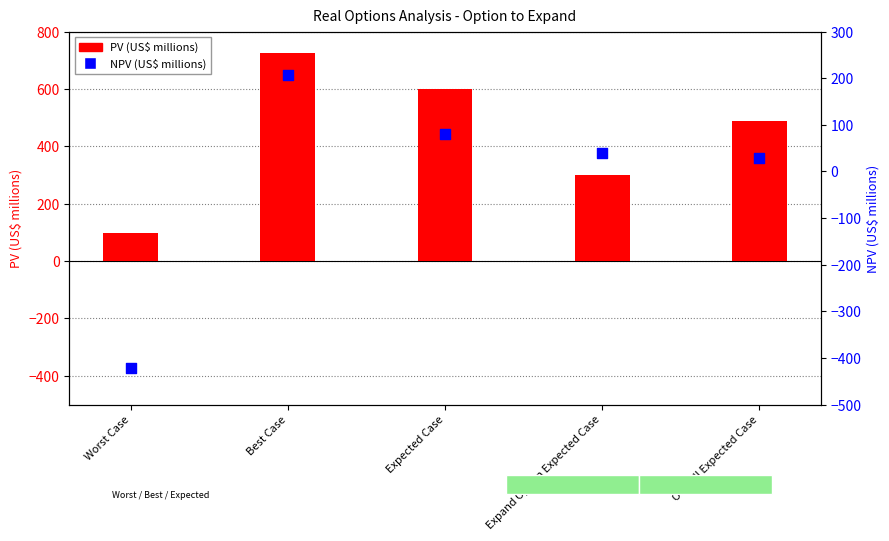

Which series contains the highest Y value?

PV